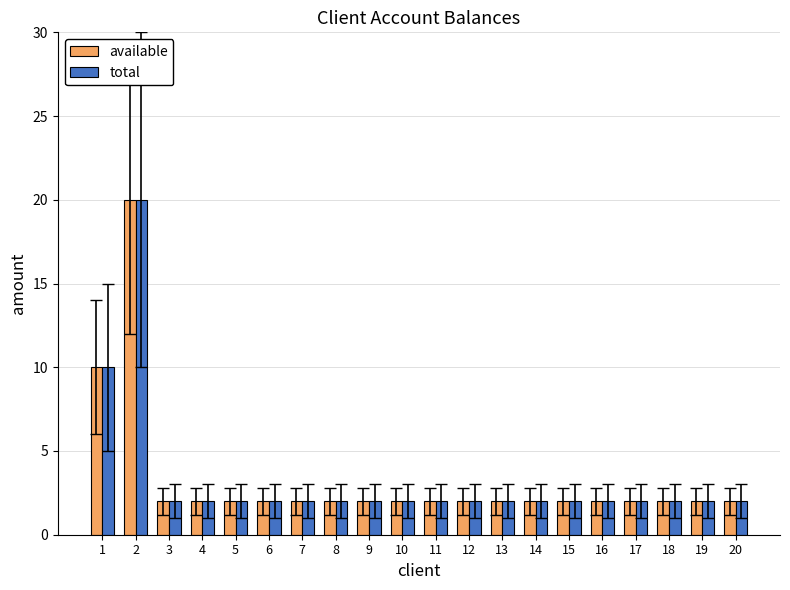

What are all the series names shown in the legend?

available, total